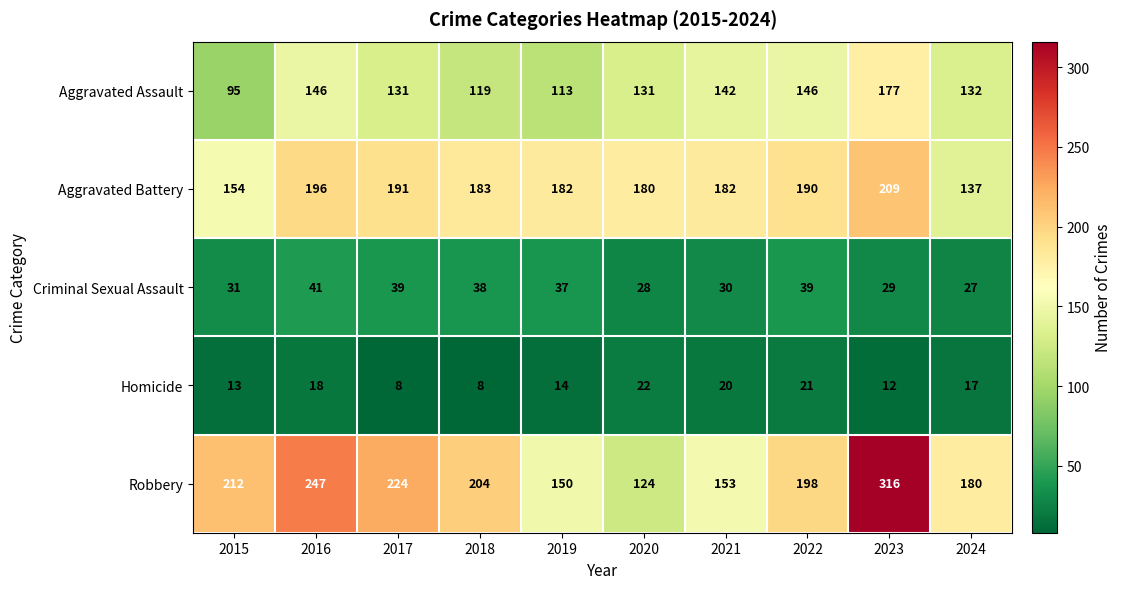

Count the number of categories in the chart.

10